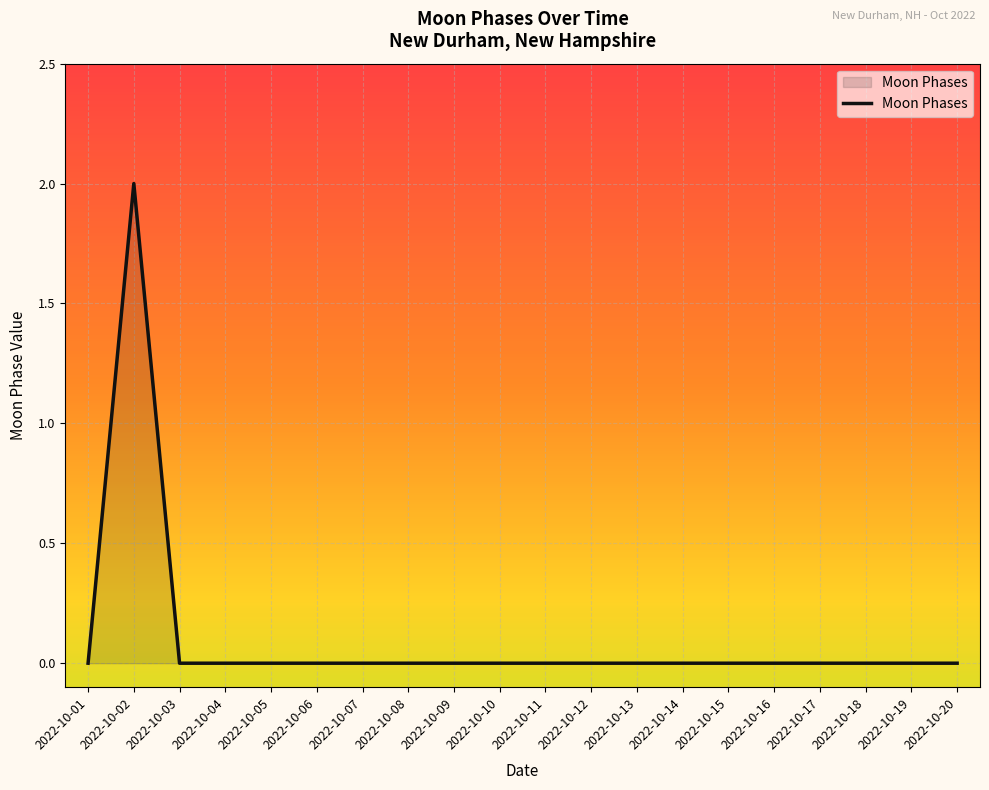

True or false: there are more than 0 points higher than both neighbors.

True